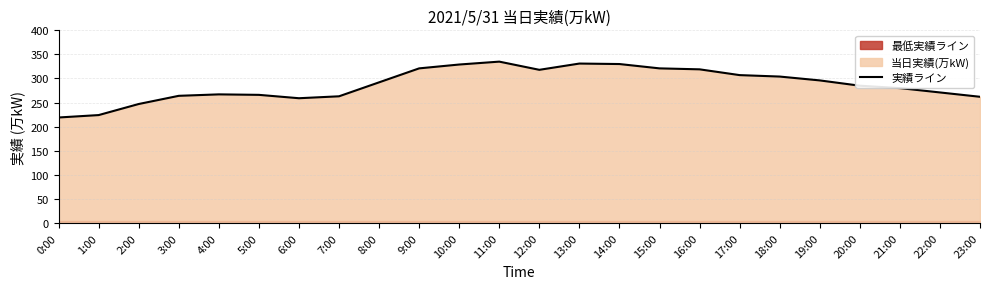

Is it true that the value at 2:00 is 332?

False